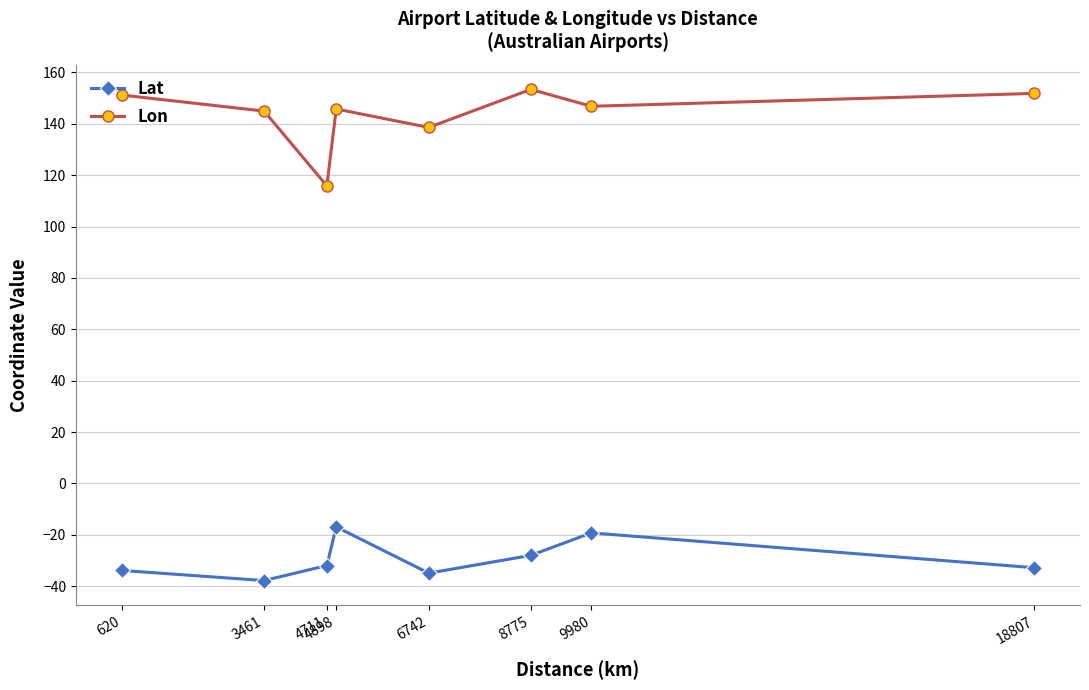

What is the difference between the Lon values at 6742 and 8775?

14.8